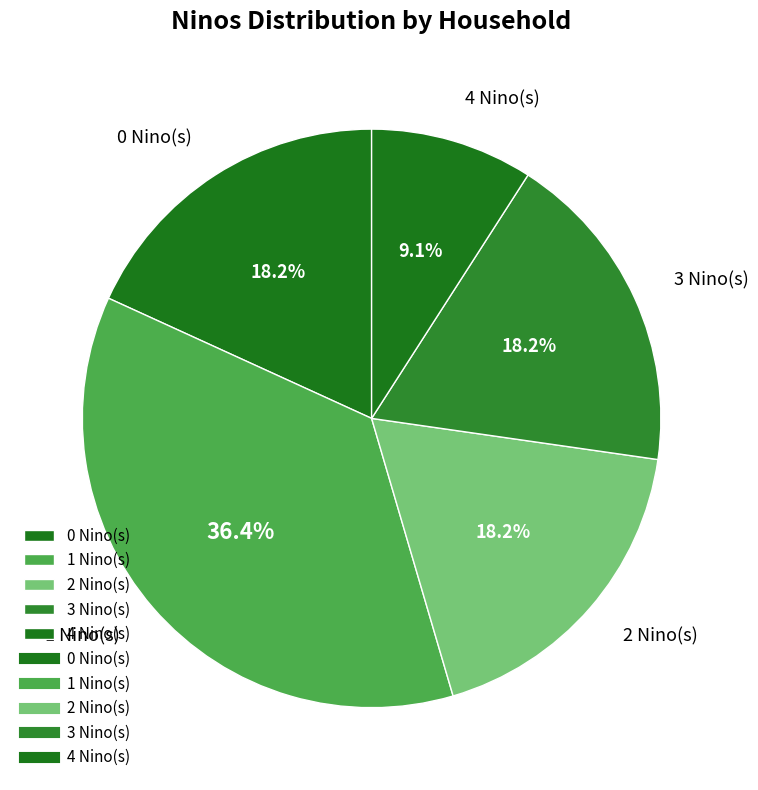

Is there any slice that represents more than half of the pie?

No